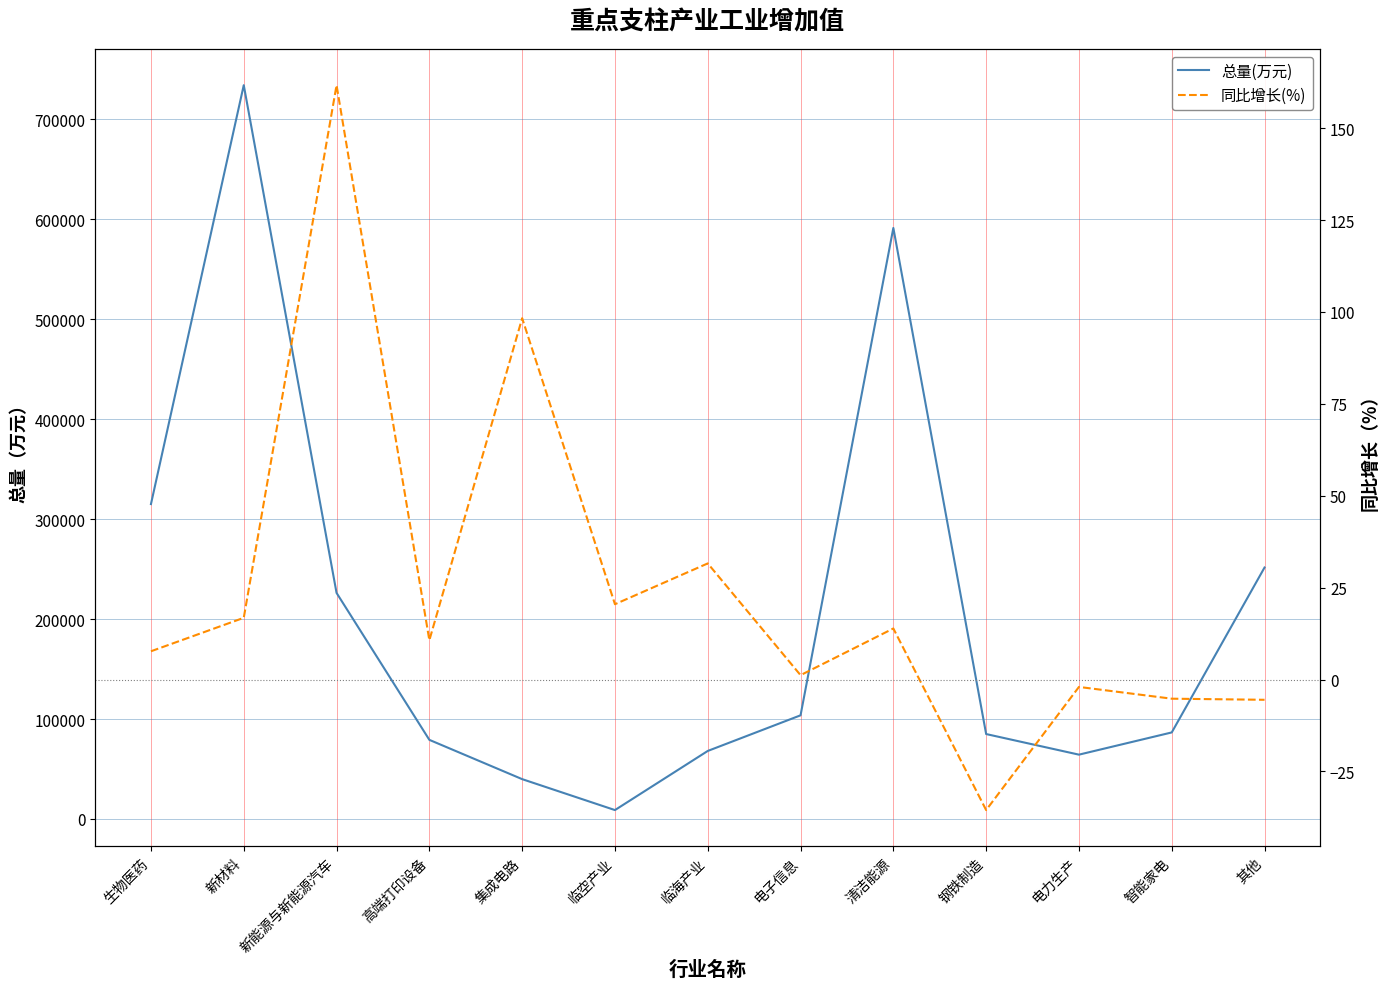

At 新能源与新能源汽车, list the series in order from largest to smallest.

总量(万元), 同比增长(%)